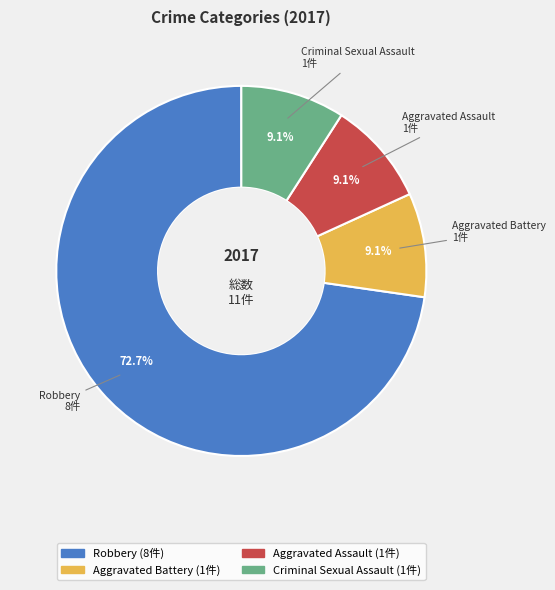

The Aggravated Battery slice represents 17% of the pie. True or false?

False